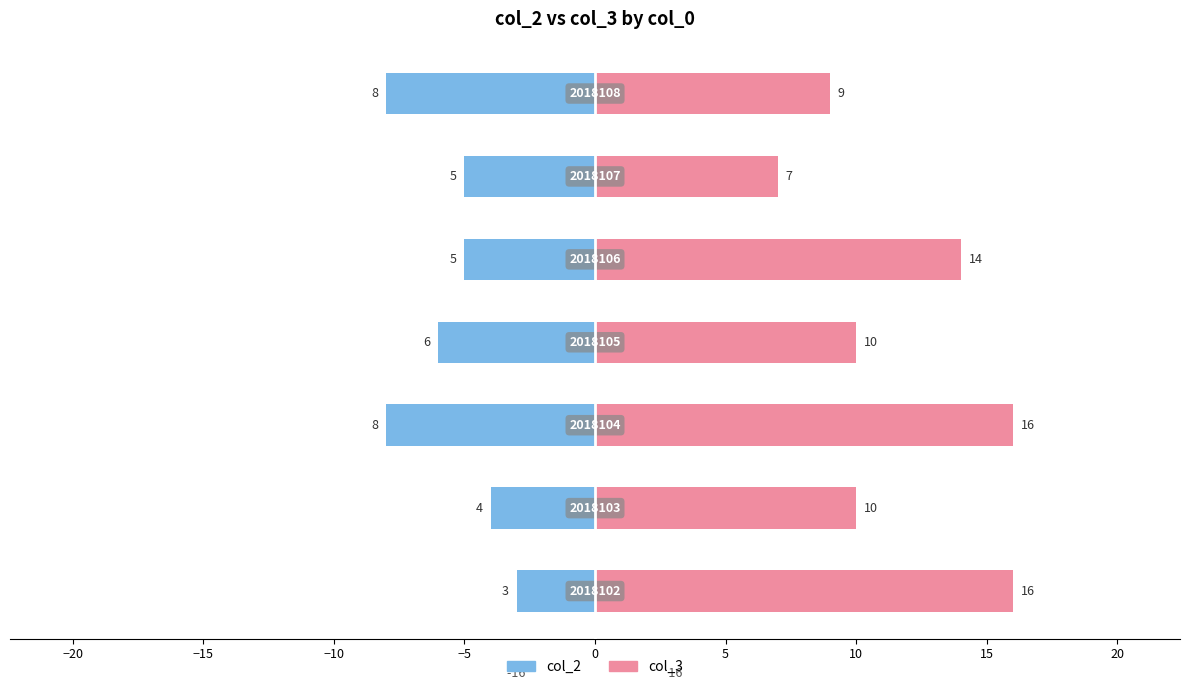

The value of col_2 at −20 is -2. True or false?

False